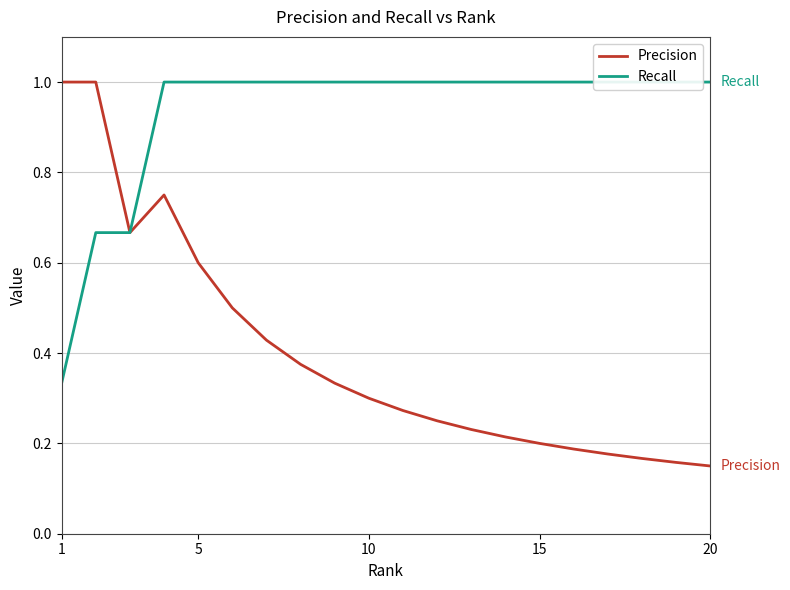

True or false: Precision has a value of 0.3 at 5.

False